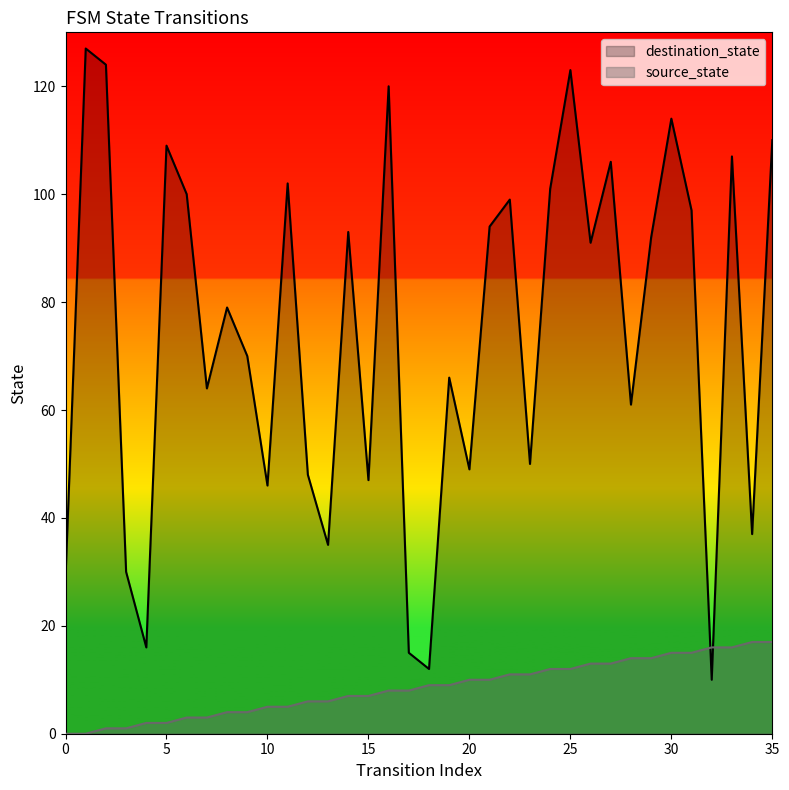

What is the difference between the destination_state values at 10 and 26?

45